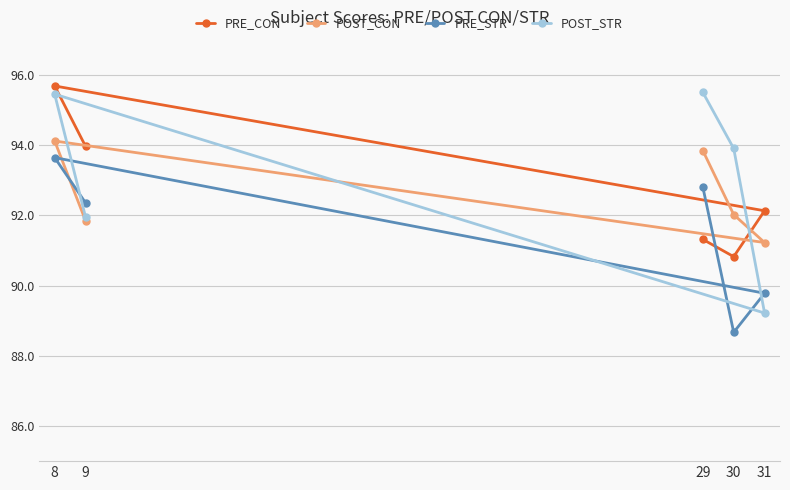

How many lines are shown in the chart?

4